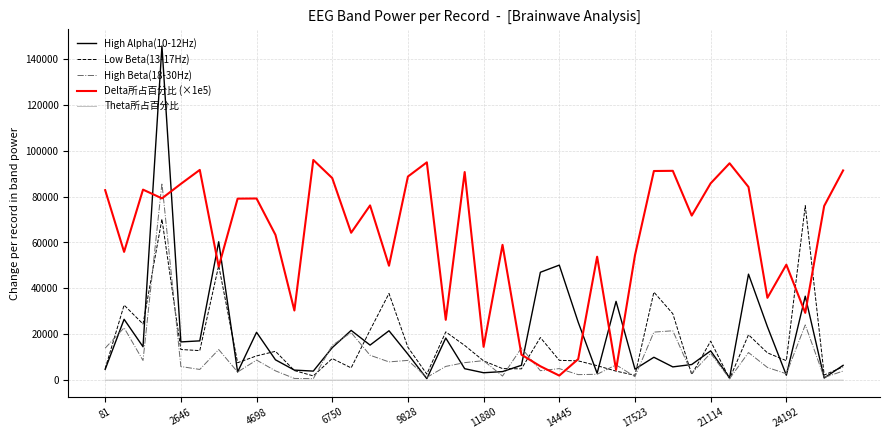

What is the highest value of the High Alpha(10-12Hz) series?

145643.0